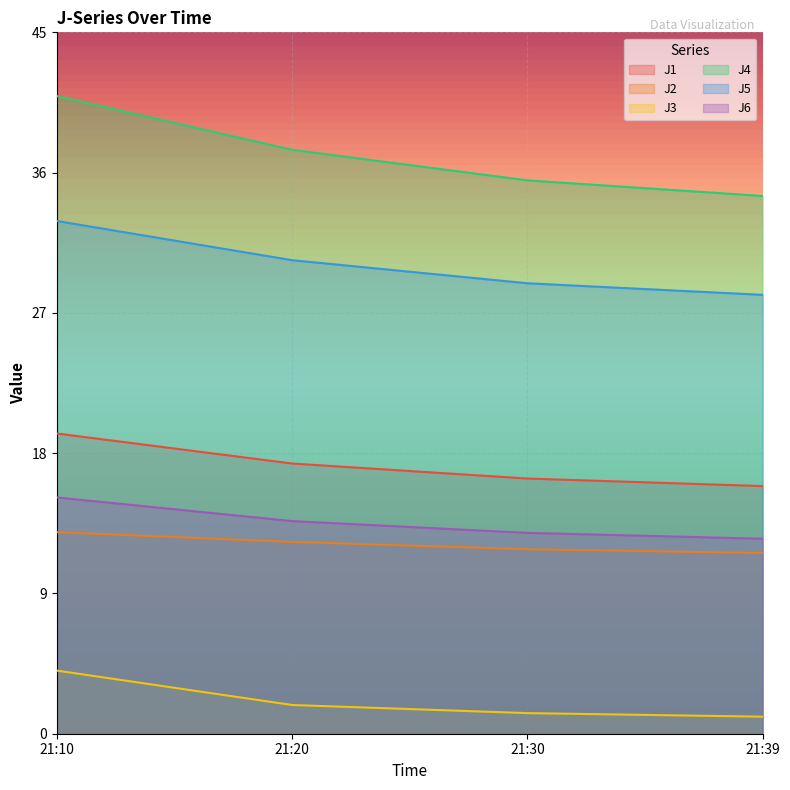

The value of J2 at 21:20 is 12.3. True or false?

True